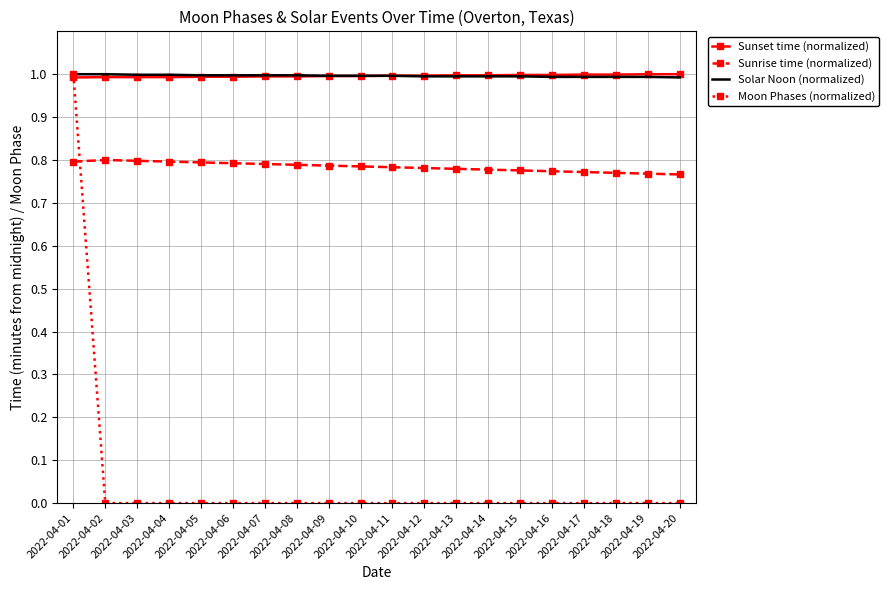

True or false: Sunrise time (normalized) and Sunset time (normalized) cross at least once.

False